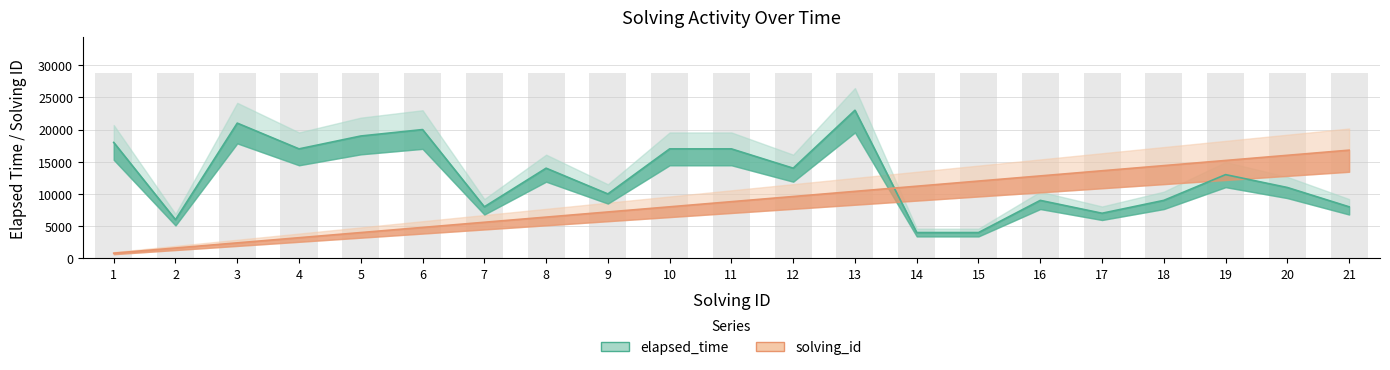

What is the spread (max minus min) of values at 15?

8000